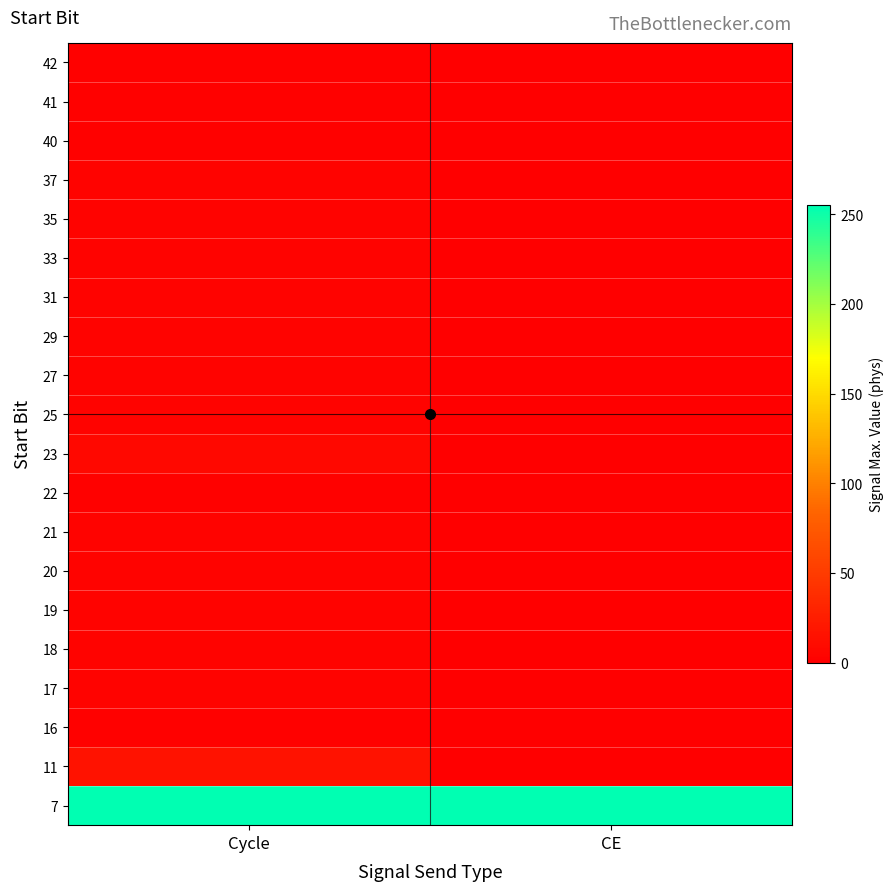

Count the number of data series in this chart.

20